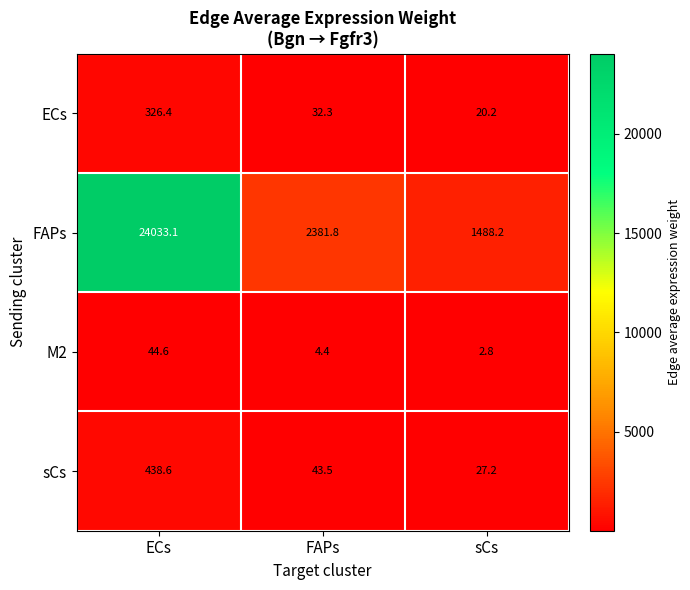

What is the difference between the sCs values at FAPs and ECs?

395.1